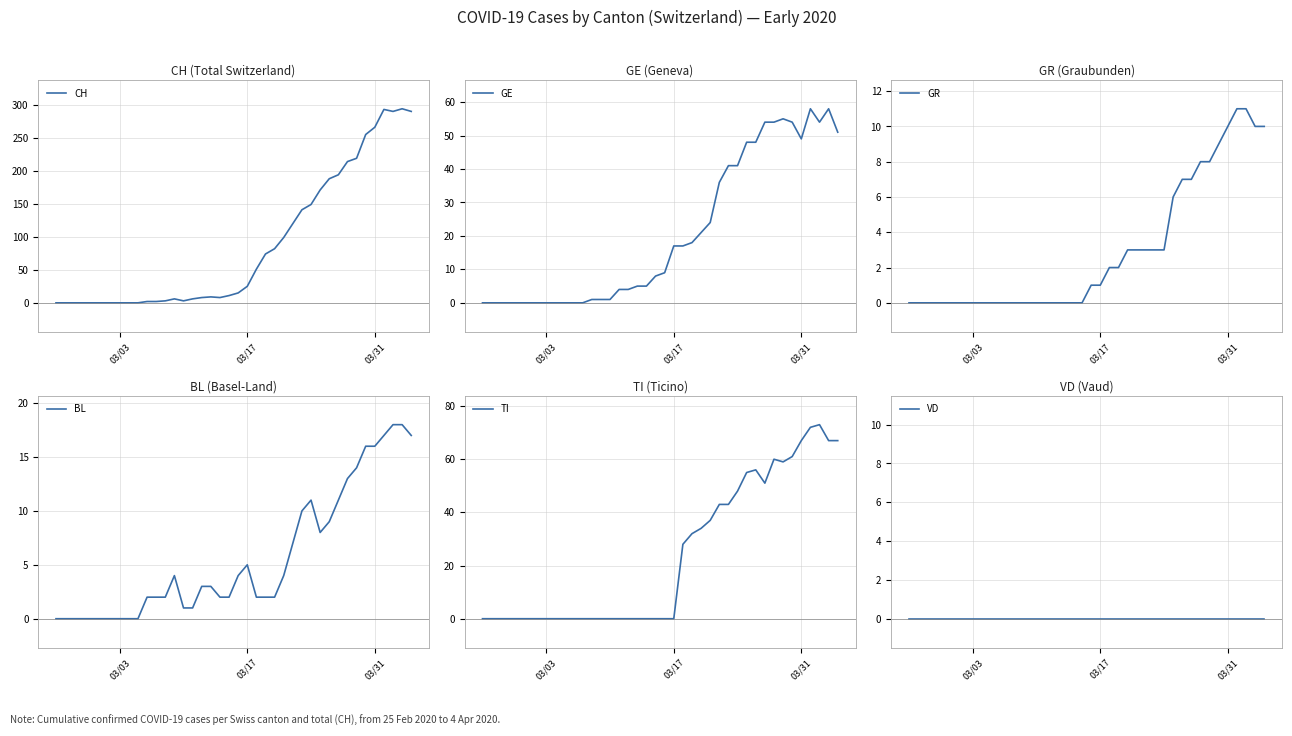

What is the maximum value for CH?

294